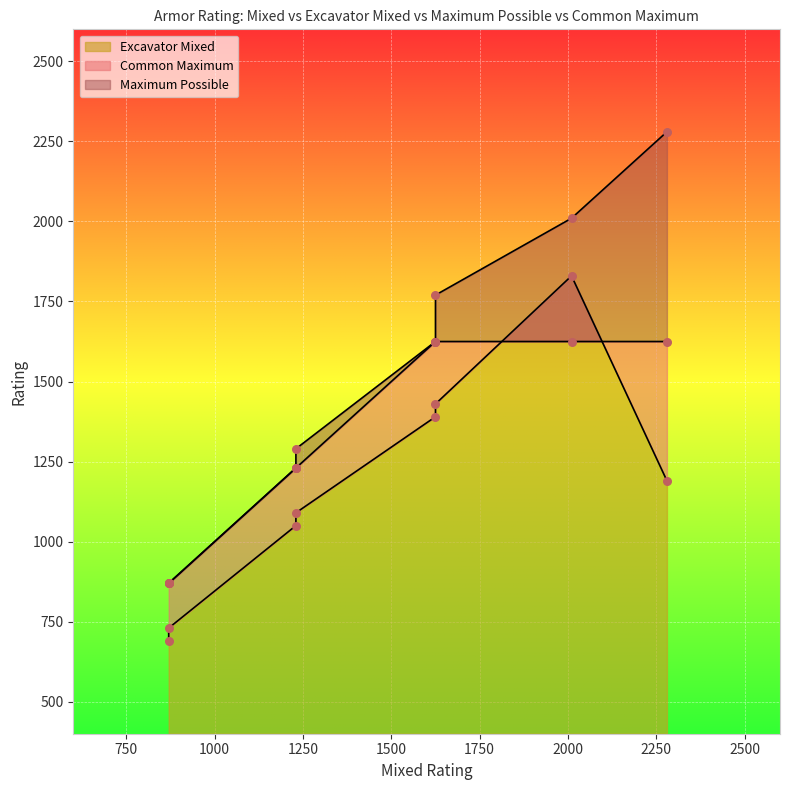

Which series contains the highest Y value?

Maximum Possible